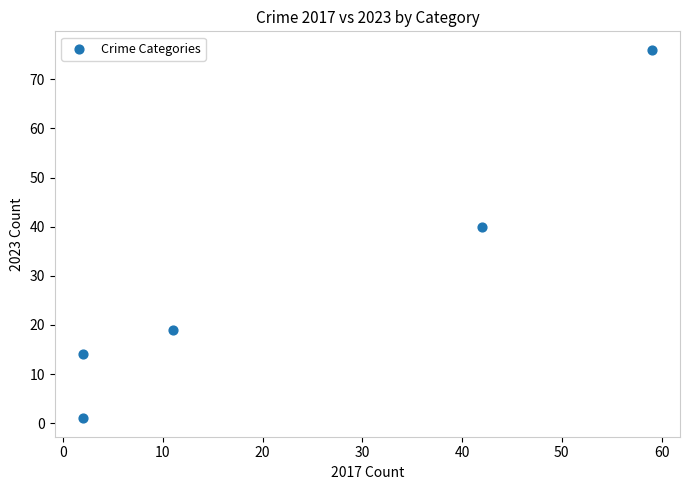

What Y value in the scatter plot is closest to 38?

40